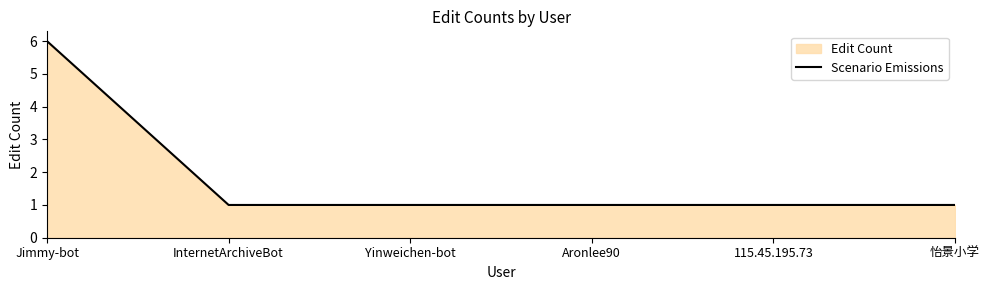

The chart shows a value of 2 at InternetArchiveBot. True or false?

False